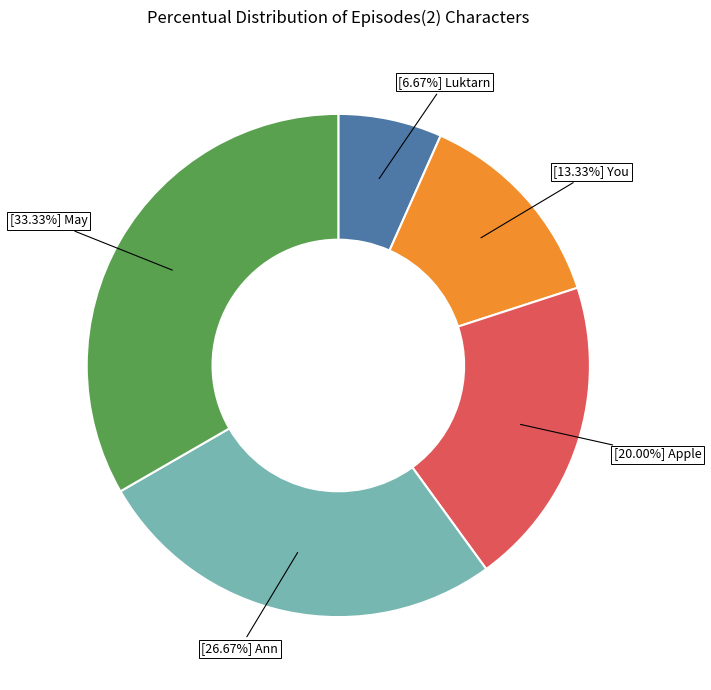

Does any single category account for the majority?

No